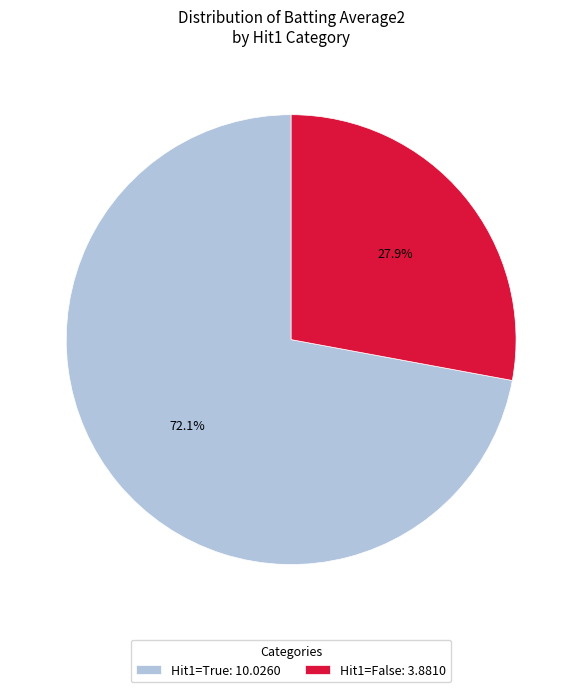

Rank the categories by value from lowest to highest.

Hit1=False: 3.8810, Hit1=True: 10.0260